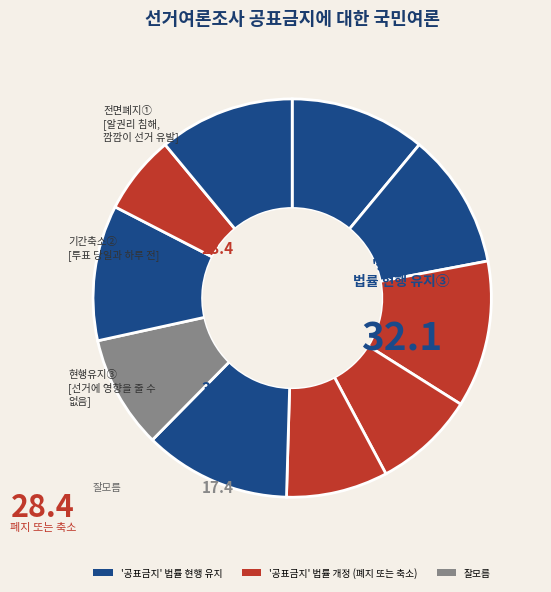

How many slices are in this pie chart?

10